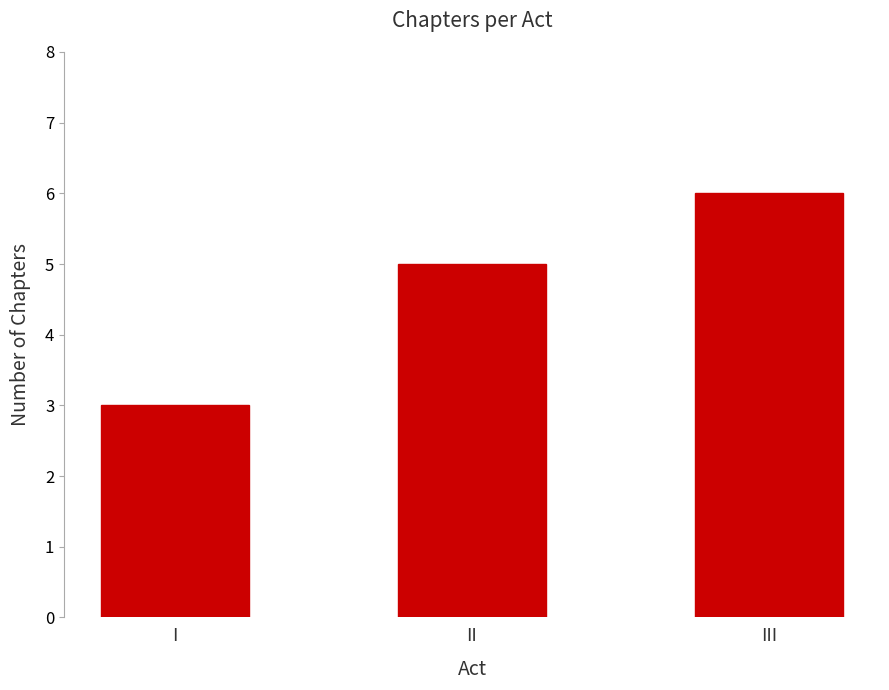

Rank the categories by value from highest to lowest.

III, II, I